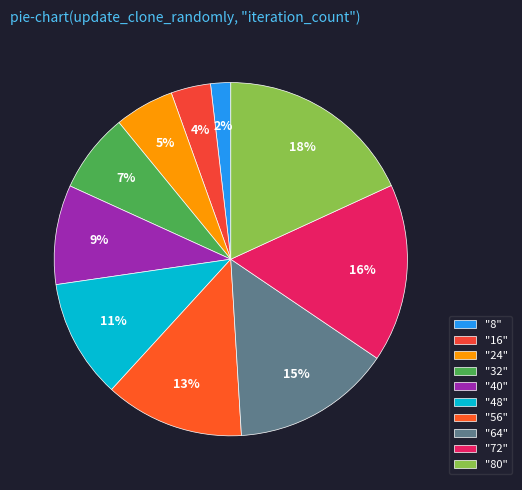

Does any single category account for the majority?

No